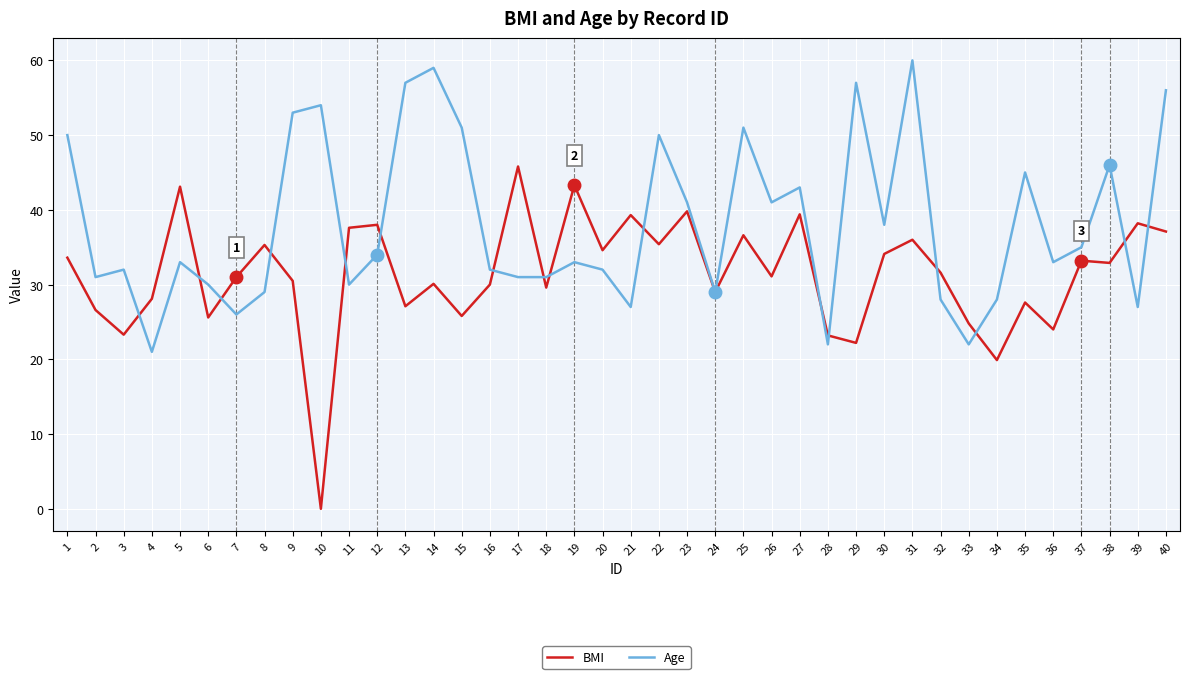

Which series has the largest range (max minus min)?

BMI